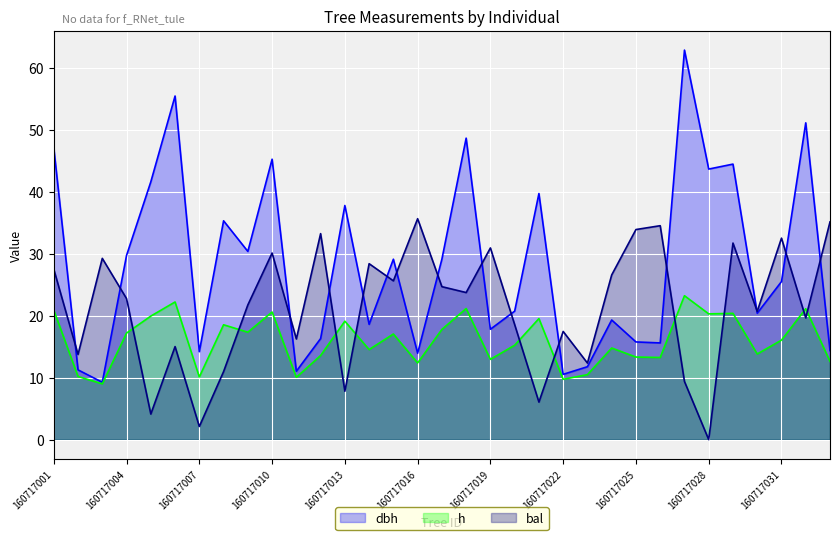

Reading left to right, list all the values displayed in this chart.

dbh: 47.1	11.3	9.3	29.7	41.6	55.5	14.2	35.3	30.4	45.3	11.0	16.3	37.8	18.6	29.1	13.9	29.1	48.7	17.8	20.7	39.7	10.5	11.8	19.3	15.8	15.6	62.9	43.7	44.5	20.4	25.5	51.1	14.4
h: 20.9	10.2	9.0	17.2	19.9	22.2	10.1	18.5	17.3	20.6	10.1	13.6	19.1	14.5	17.1	12.4	17.8	21.2	13.0	15.2	19.5	9.7	10.5	14.8	13.3	13.3	23.2	20.3	20.4	13.8	16.1	21.1	12.6
bal: 27.5	13.8	29.3	22.8	4.1	15.0	2.1	11.0	21.7	30.1	16.2	33.2	7.8	28.4	25.6	35.7	24.7	23.7	30.9	18.6	6.1	17.5	12.4	26.6	33.9	34.5	9.4	0.0	31.7	20.7	32.5	19.6	35.1